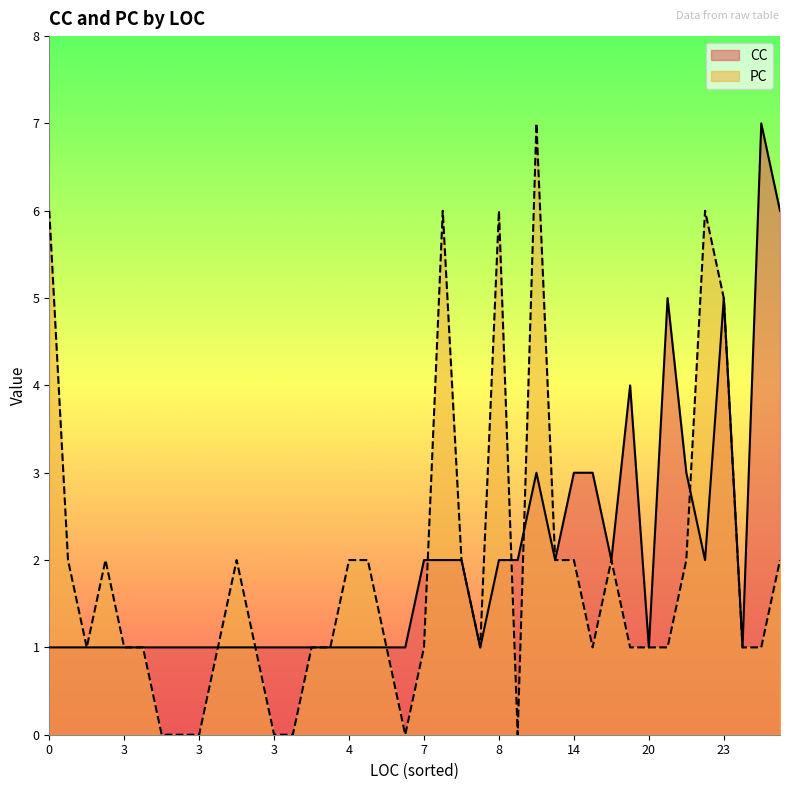

True or false: CC has a value of 1 at 3.

True